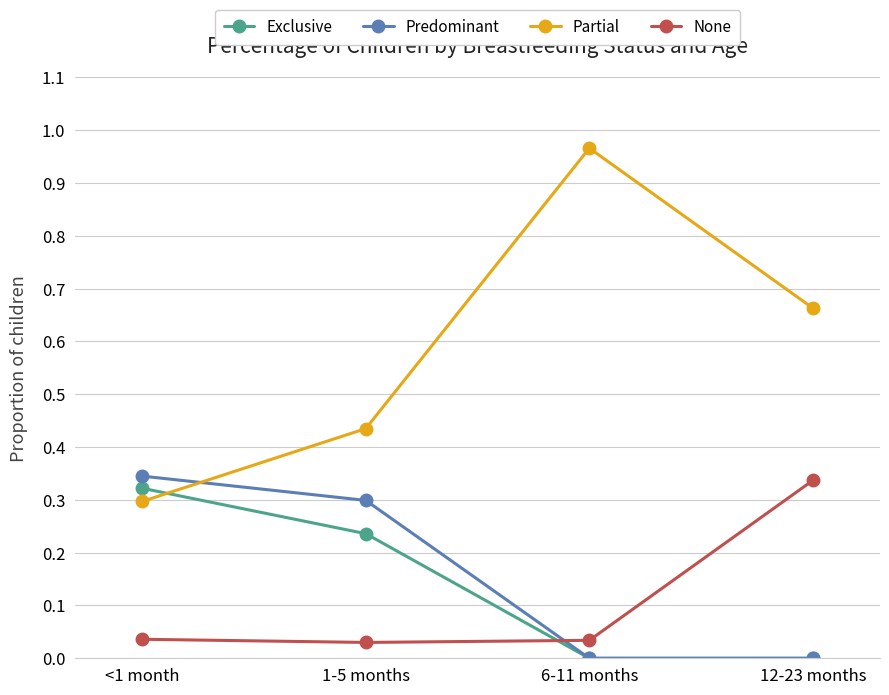

The value of Exclusive at <1 month is 0.2. True or false?

False